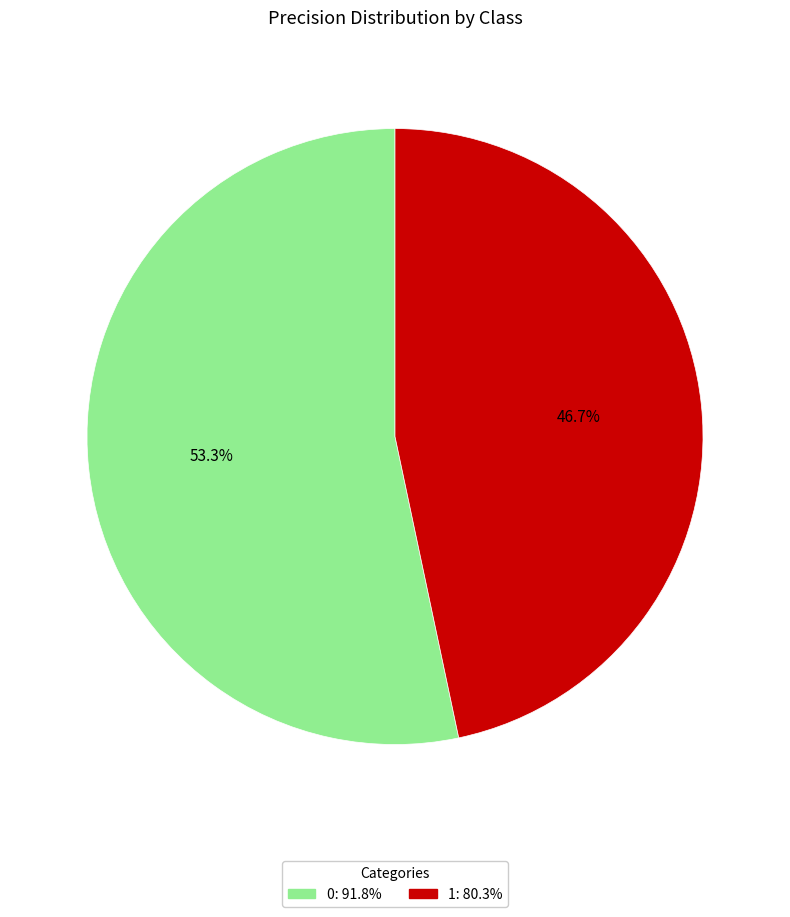

The 1 slice represents 47% of the pie. True or false?

True